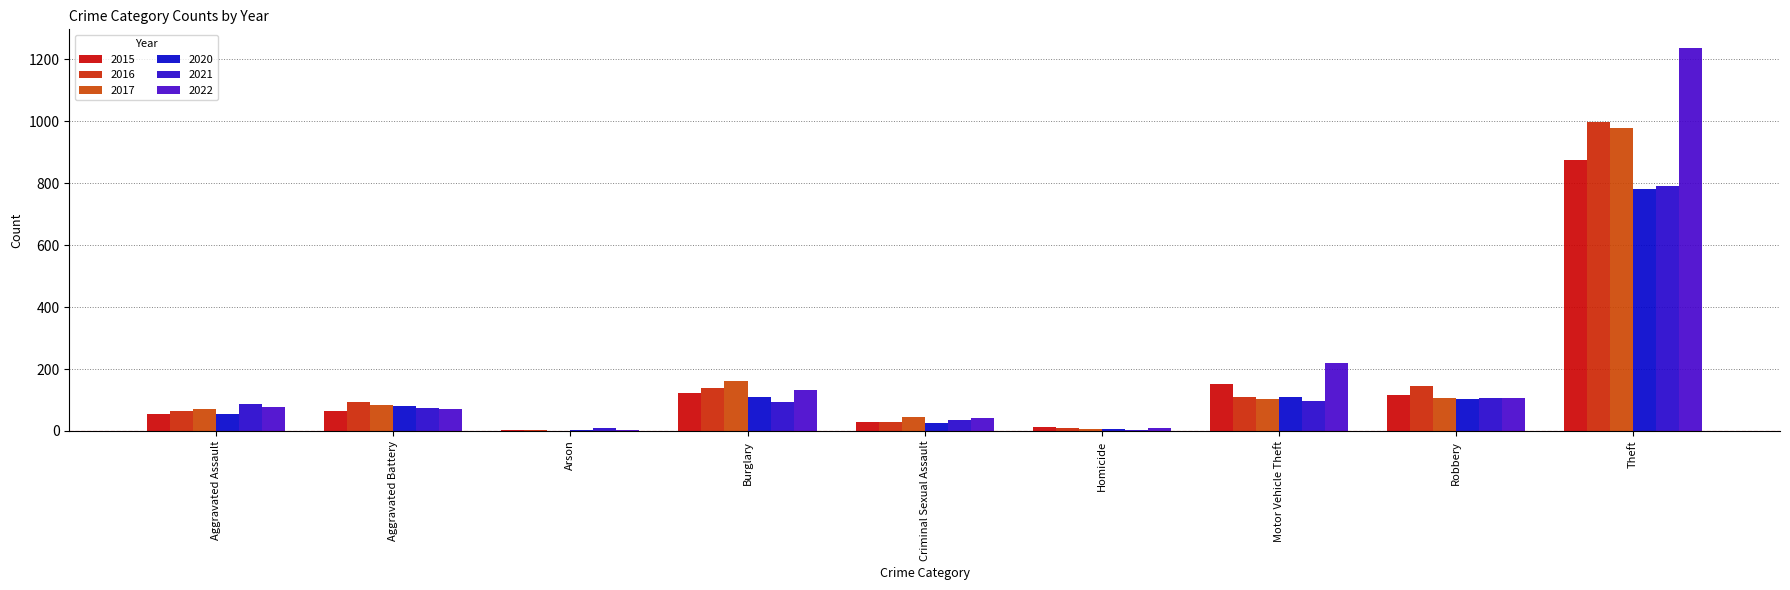

What is the sum of all 2016 values?

1589